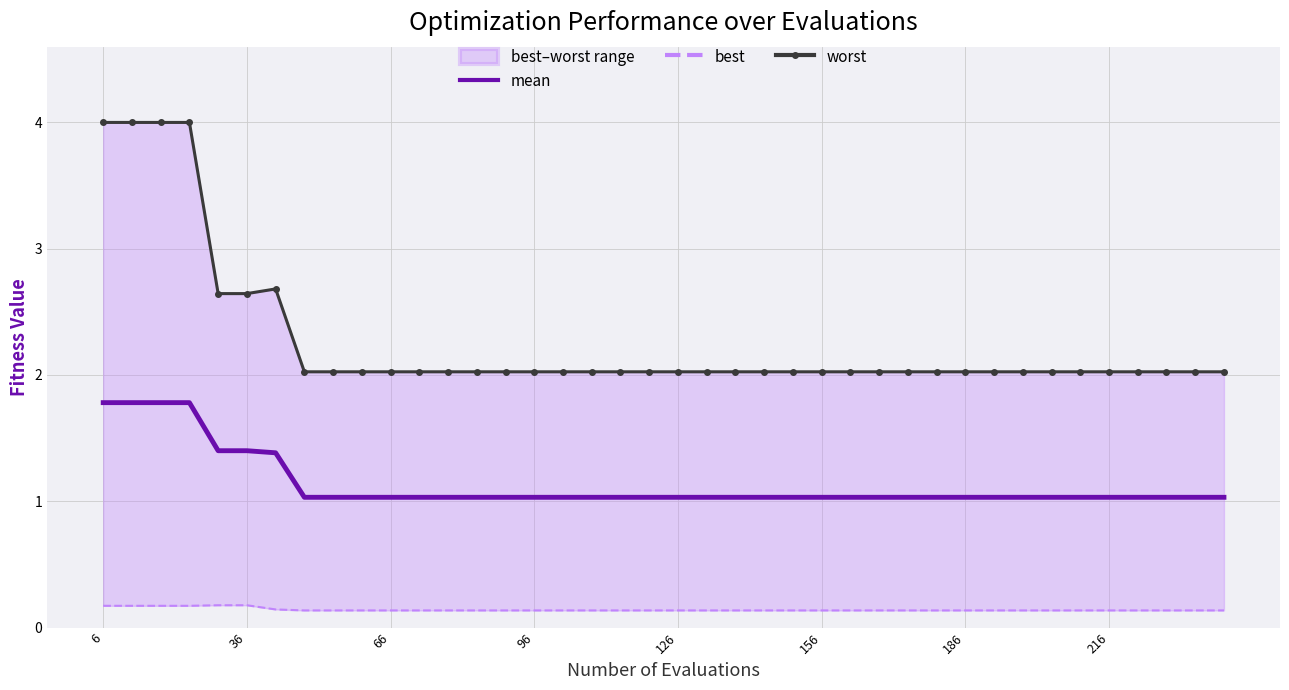

What is the sum of all mean values?

45.3